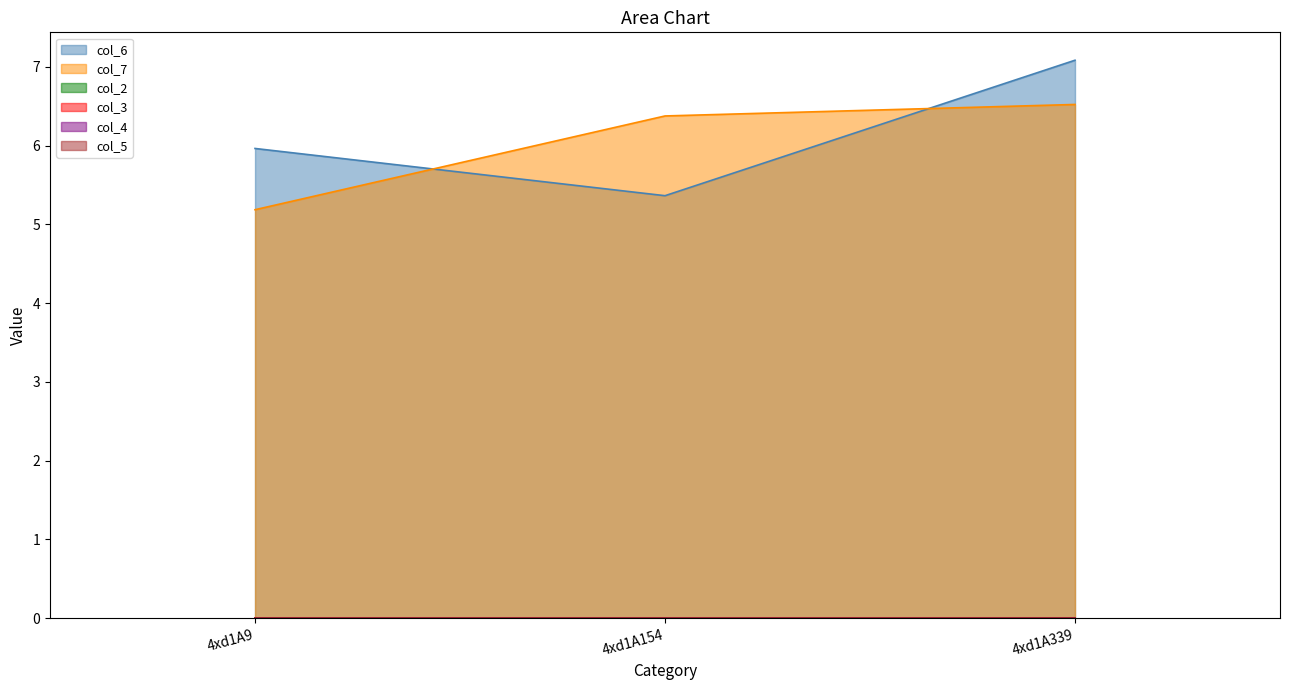

At 4xd1A154, list the series in order from largest to smallest.

col_7, col_6, col_2, col_3, col_4, col_5